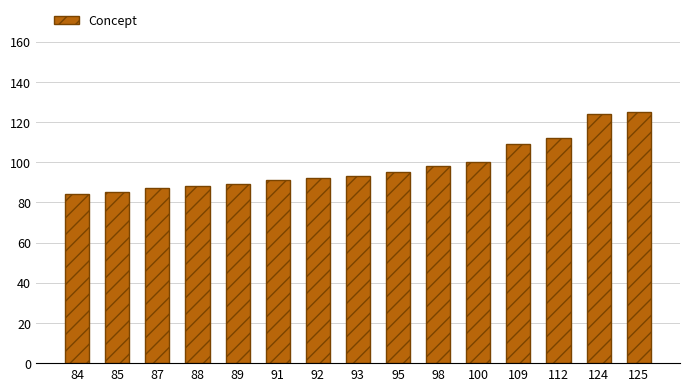

What is the change in value from 95 to 112?

+17